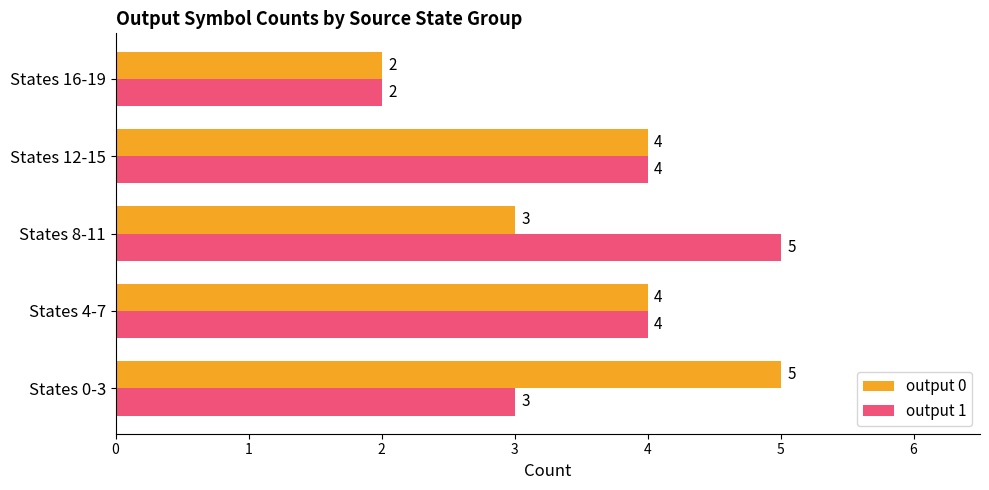

Between States 0-3 and States 16-19, which series saw the biggest shift?

output 0